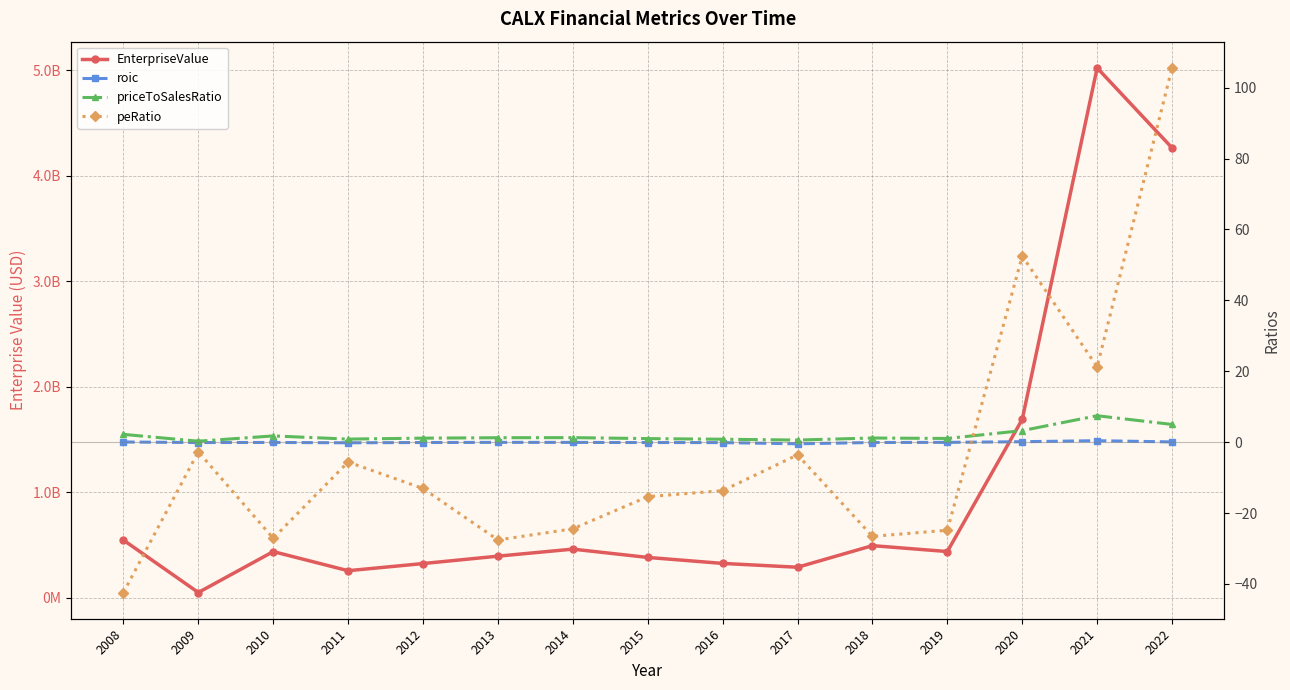

What is the value of the EnterpriseValue point at the 12th from the left?

437452000.0